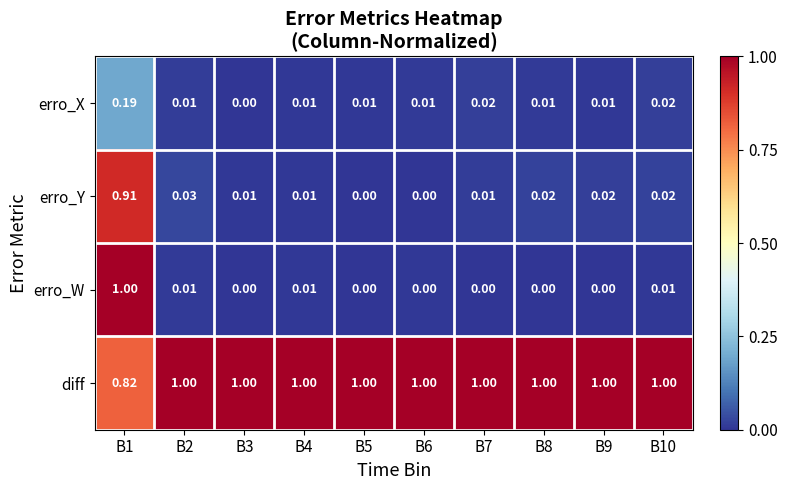

Which series changed the most between B3 and B10?

erro_X